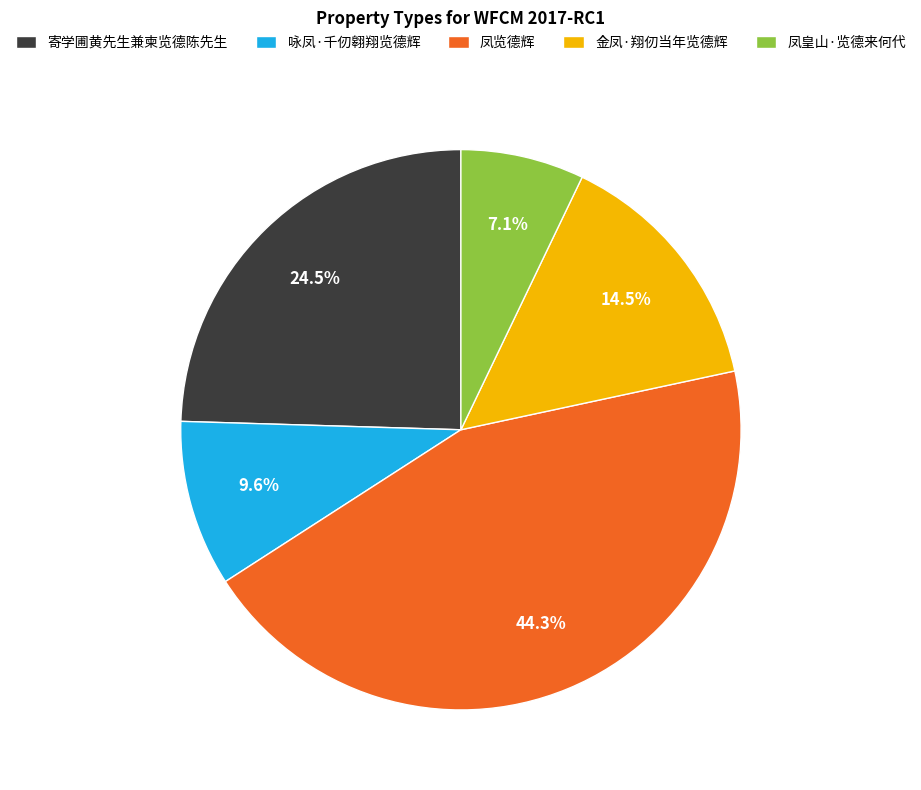

Does 凤览德辉 account for over 50% of the chart?

No